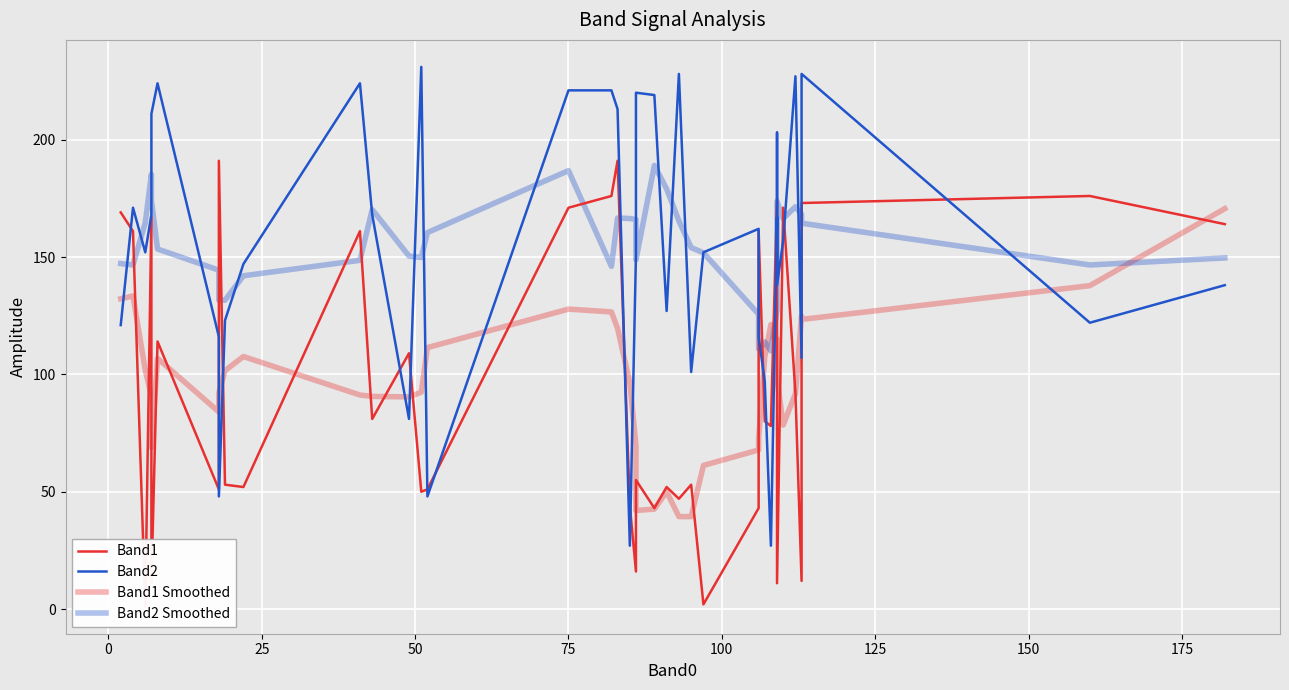

Reading right to left, extract all data points from this chart.

Band1: 164.0	176.0	173.0	12.0	92.0	171.0	11.0	106.0	112.0	175.0	78.0	80.0	161.0	43.0	2.0	53.0	47.0	52.0	43.0	55.0	16.0	44.0	191.0	176.0	171.0	51.0	50.0	109.0	81.0	161.0	52.0	53.0	191.0	51.0	114.0	11.0	167.0	1.0	161.0	169.0
Band2: 138.0	122.0	228.0	107.0	227.0	157.0	138.0	203.0	143.0	167.0	27.0	97.0	116.0	162.0	152.0	101.0	228.0	127.0	219.0	220.0	151.0	27.0	213.0	221.0	221.0	48.0	231.0	81.0	168.0	224.0	147.0	123.0	48.0	116.0	224.0	211.0	168.0	152.0	171.0	121.0
Band1 Smoothed: 170.6	137.8	123.4	124.8	91.8	78.4	98.4	115.0	96.4	110.2	121.2	107.4	72.8	67.8	61.2	39.4	39.4	50.0	42.6	42.0	69.8	96.4	119.6	126.6	127.8	111.4	92.4	90.4	90.6	91.2	107.6	101.6	92.2	84.0	106.8	68.8	90.8	101.8	133.4	132.2
Band2 Smoothed: 149.6	146.6	164.4	168.2	171.4	166.4	173.6	161.6	135.6	127.4	110.0	113.8	110.8	125.6	151.8	154.0	165.4	179.0	189.0	148.8	166.0	166.4	166.6	146.0	186.8	160.4	149.8	150.4	170.2	148.6	142.0	131.6	131.6	144.4	153.4	174.2	185.2	164.6	146.6	147.2